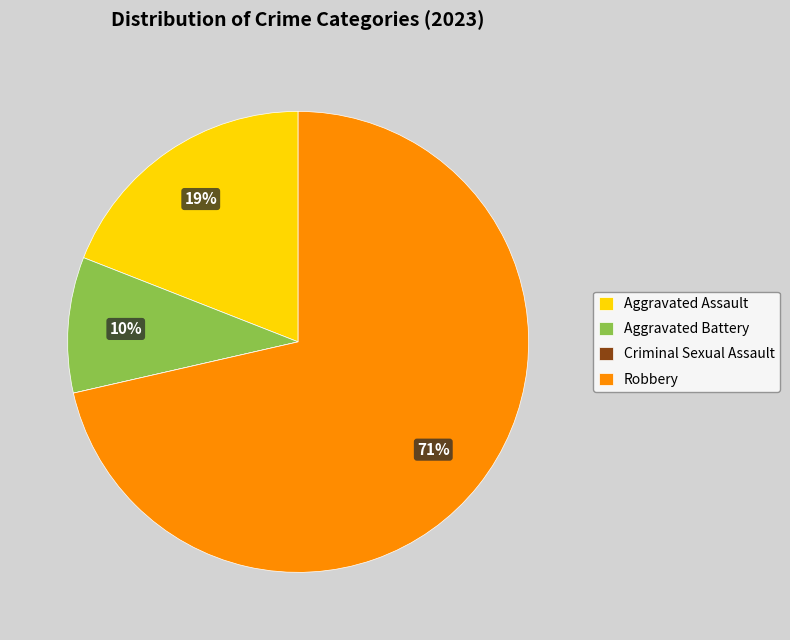

Which has a higher value, Robbery or Aggravated Assault?

Robbery